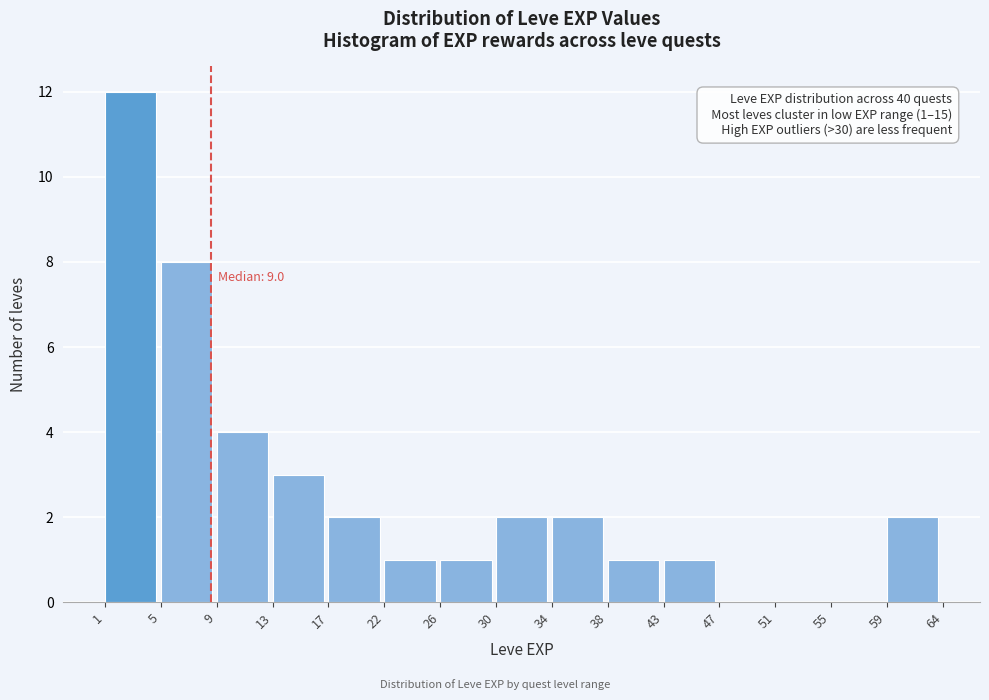

Reading left to right, extract all data points from this chart.

1=12	5=8	9=4	13=3	17=2	22=1	26=1	30=2	34=2	38=1	43=1	47=0	51=0	55=0	59=2